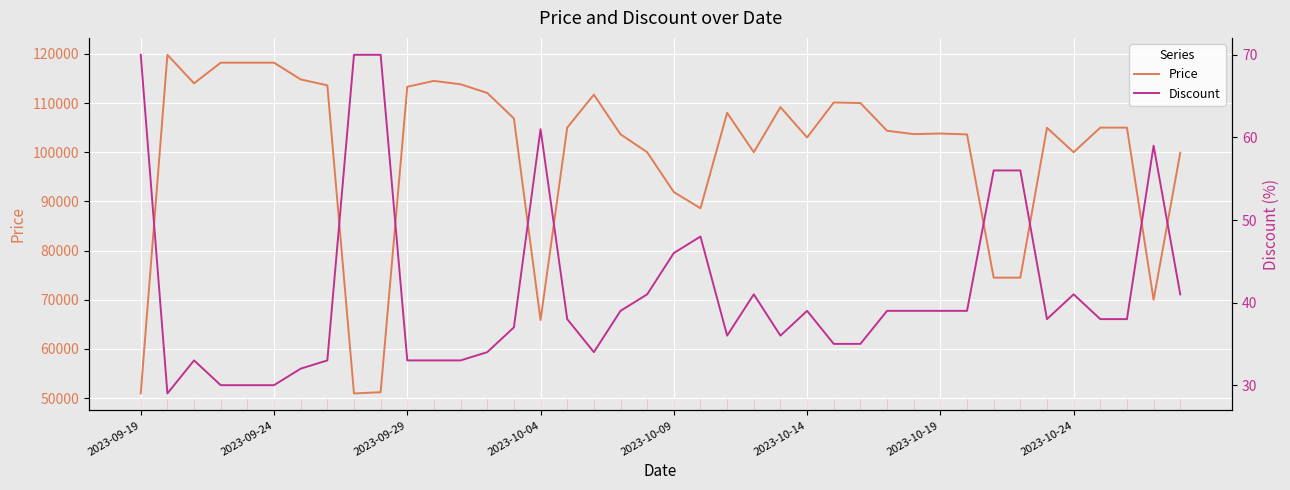

What is the highest value of the Price series?

119800